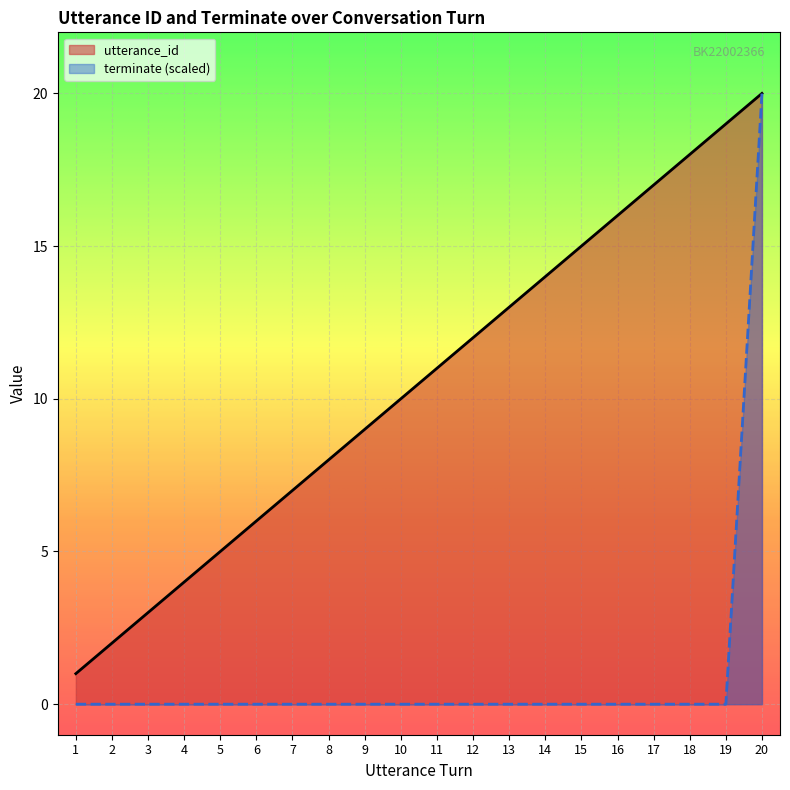

What are all the series names shown in the legend?

utterance_id, terminate (scaled)